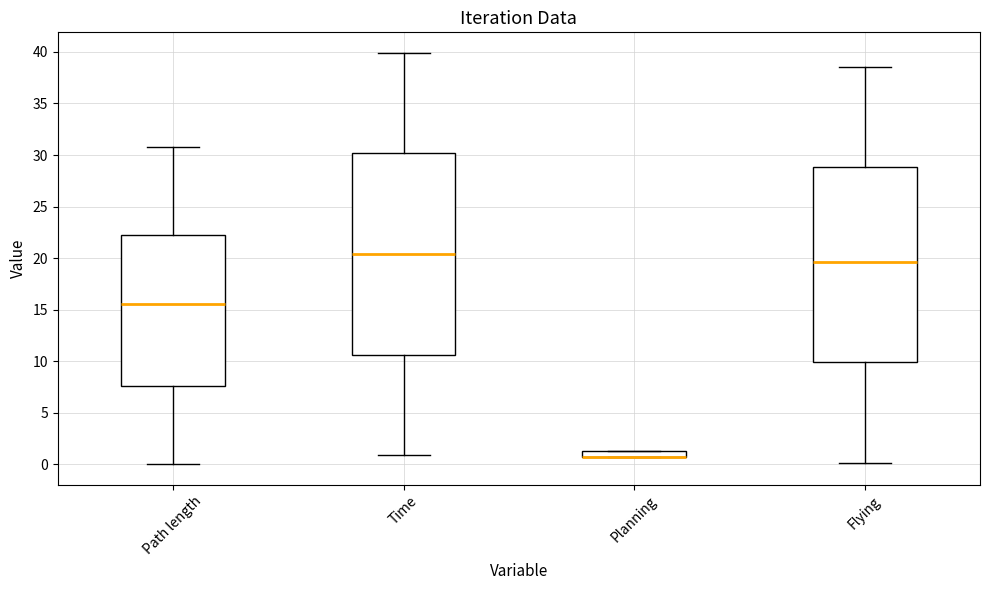

Where does the lower whisker of the box for Time end on the y-axis? The values are not printed on the chart, so give them approximately, as read against the axis.

1.0